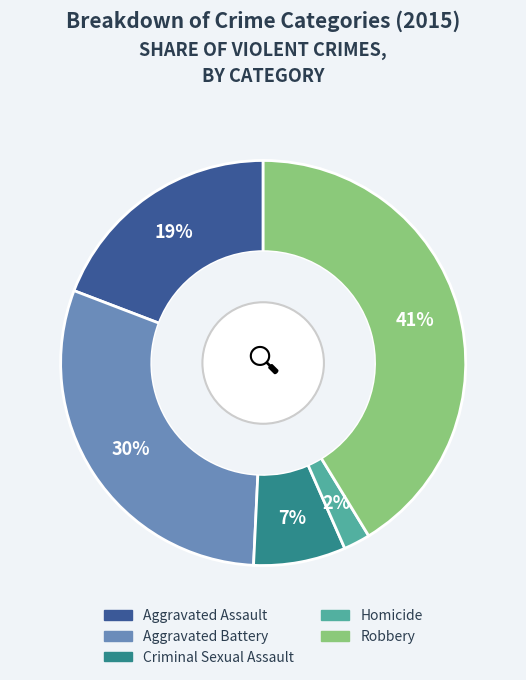

What percentage is the Criminal Sexual Assault slice, to the nearest percent?

7%